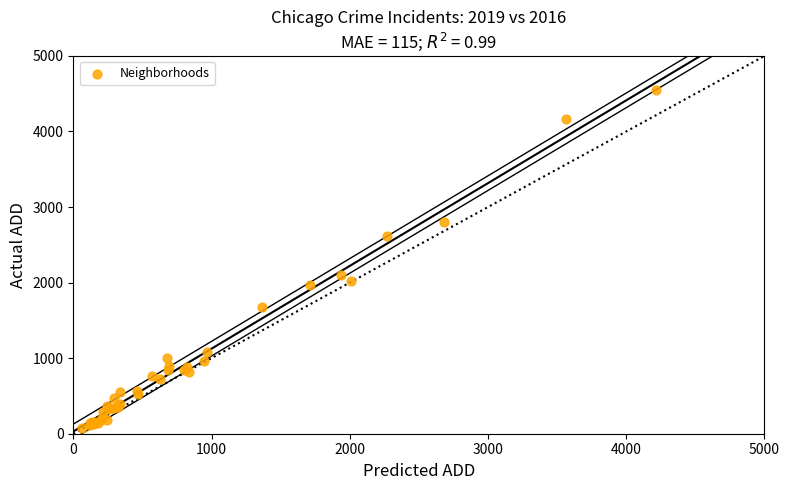

What Y value in the scatter plot is closest to 2312?

2101